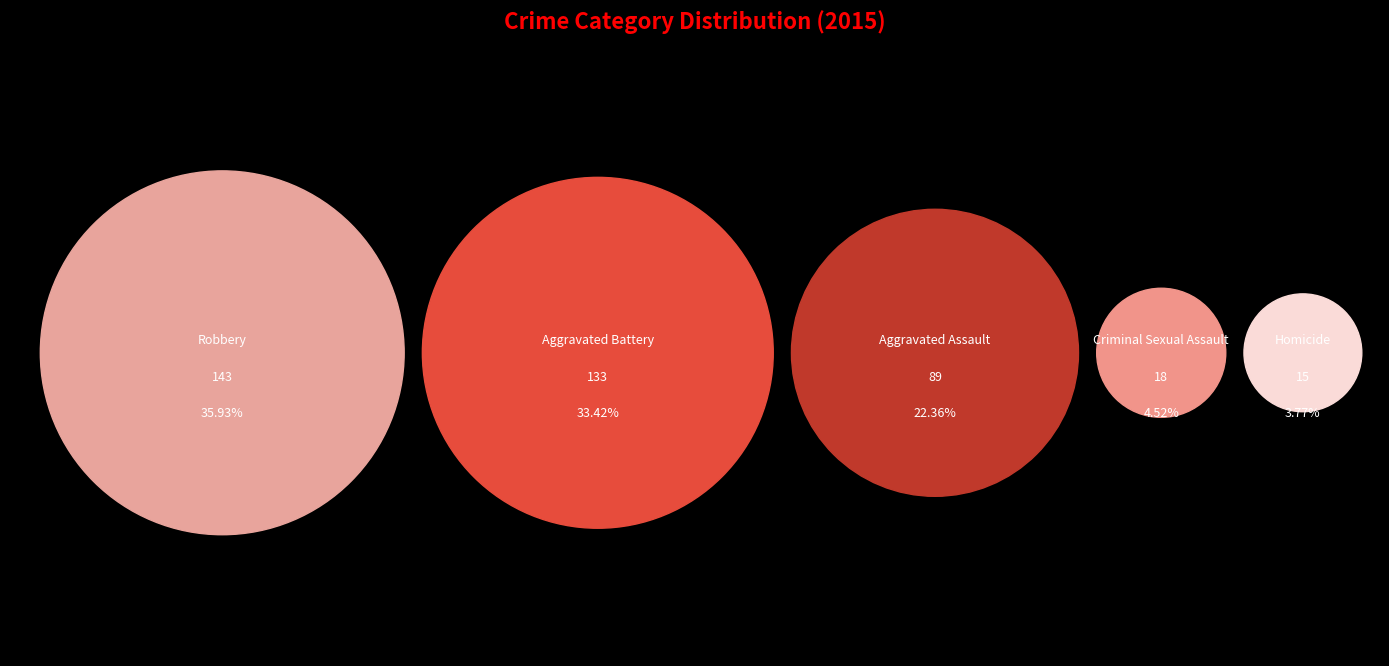

To the nearest percent, what percentage of the pie is Aggravated Battery?

33%